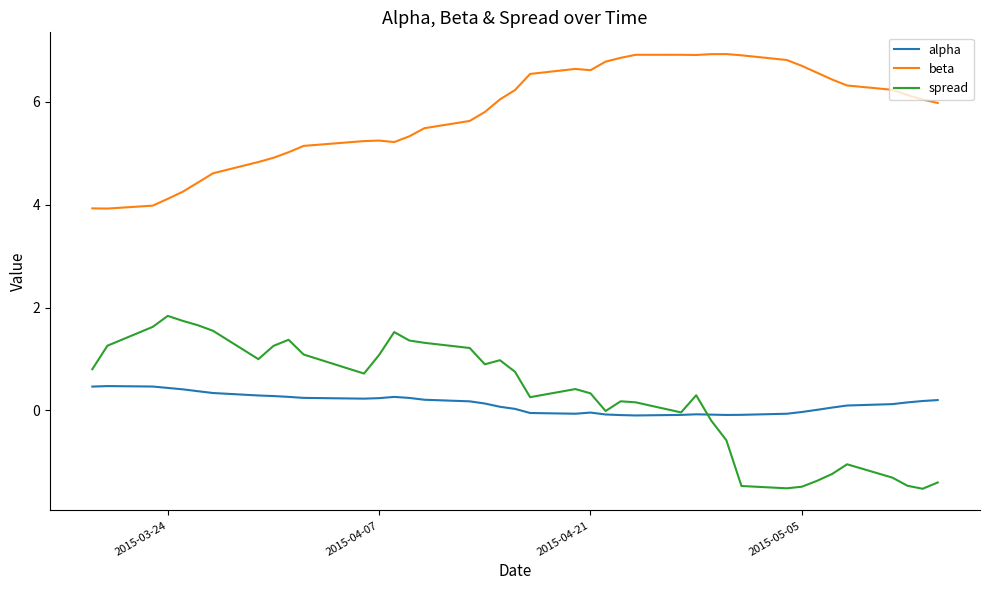

True or false: beta and alpha cross at least once.

False